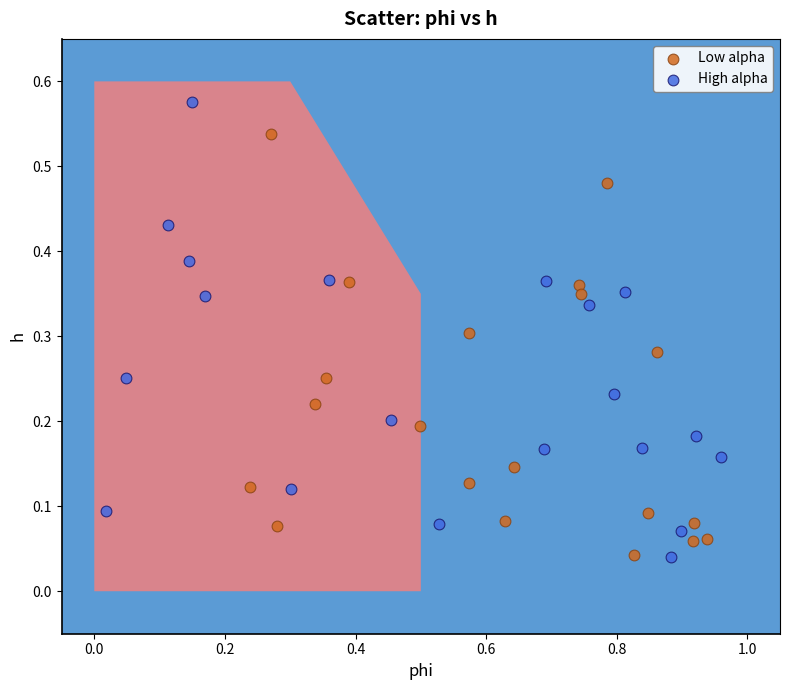

Which series reaches the maximum Y coordinate?

High alpha